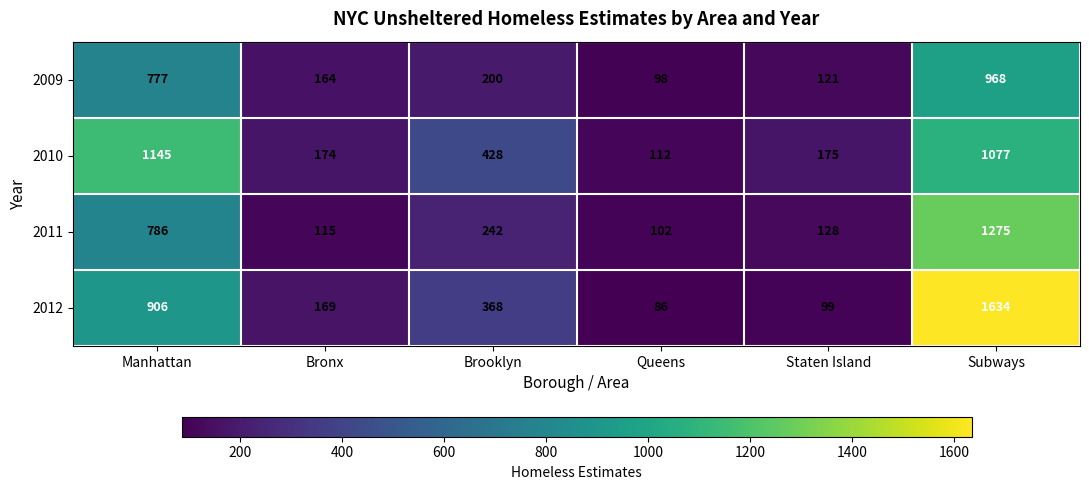

At how many categories does at least one series exceed 1160?

1